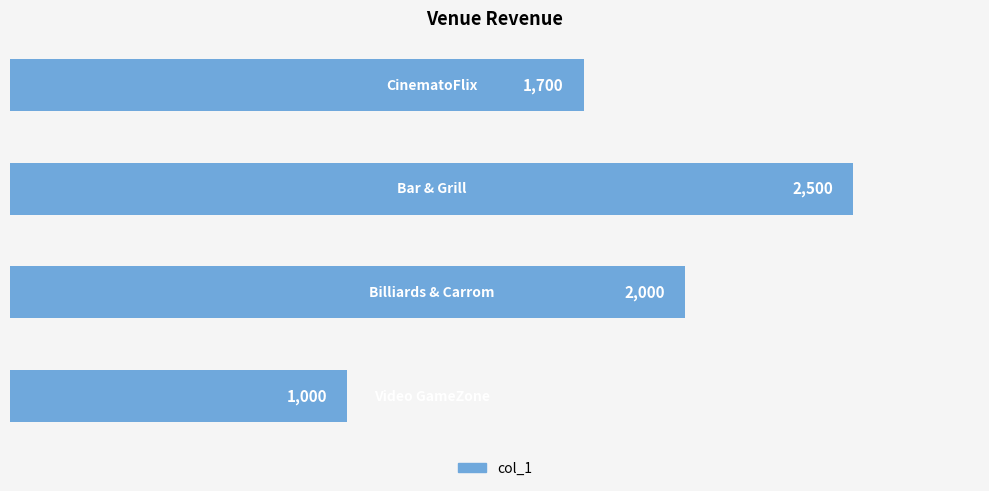

What is the sum of all values?

7200